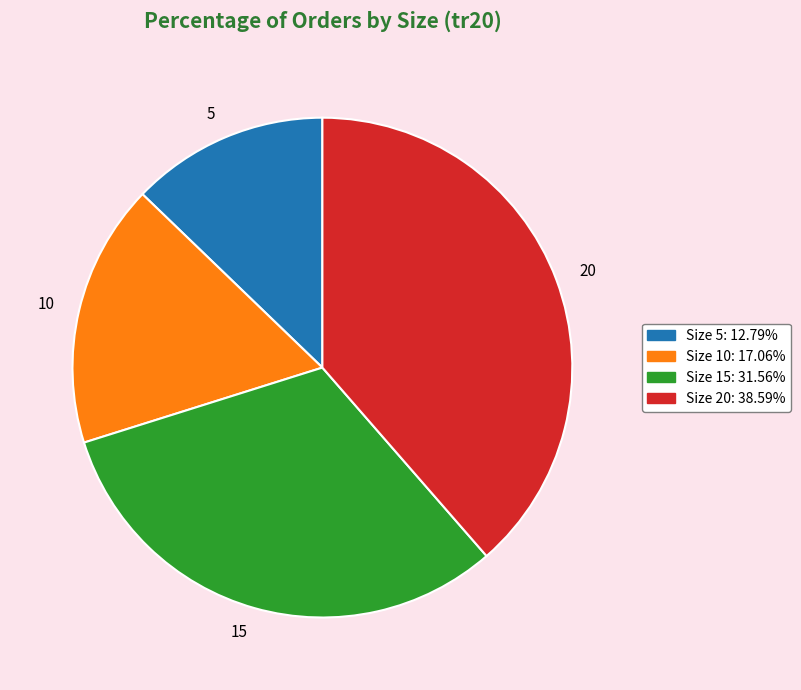

Count the number of slices in the pie.

4